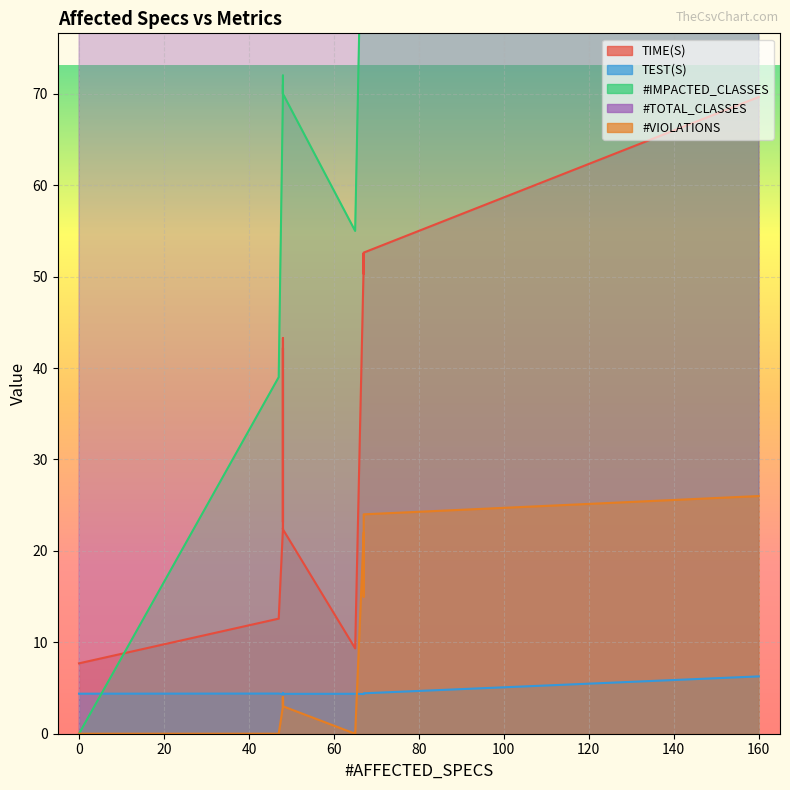

Reading left to right, what are all the values shown in this chart?

TIME(S): 69.7	9.3	50.3	12.6	23.2	22.5	52.5	22.4	22.4	40.8	50.9	51.4	41.3	51.6	42.2	42.2	43.3	7.7	52.6	42.8
TEST(S): 6.3	4.4	4.3	4.4	4.3	4.3	4.4	4.3	4.4	4.4	4.4	4.3	4.4	4.4	4.4	4.4	4.4	4.4	4.4	4.4
#IMPACTED_CLASSES: 127.0	55.0	100.0	39.0	70.0	70.0	105.0	70.0	70.0	70.0	103.0	101.0	70.0	110.0	71.0	71.0	71.0	0.0	115.0	72.0
#TOTAL_CLASSES: 127.0	127.0	128.0	129.0	129.0	129.0	130.0	130.0	130.0	130.0	132.0	132.0	130.0	131.0	131.0	131.0	131.0	131.0	134.0	134.0
#VIOLATIONS: 26.0	0.0	22.0	0.0	3.0	3.0	22.0	3.0	3.0	4.0	22.0	22.0	4.0	15.0	4.0	4.0	4.0	0.0	24.0	4.0